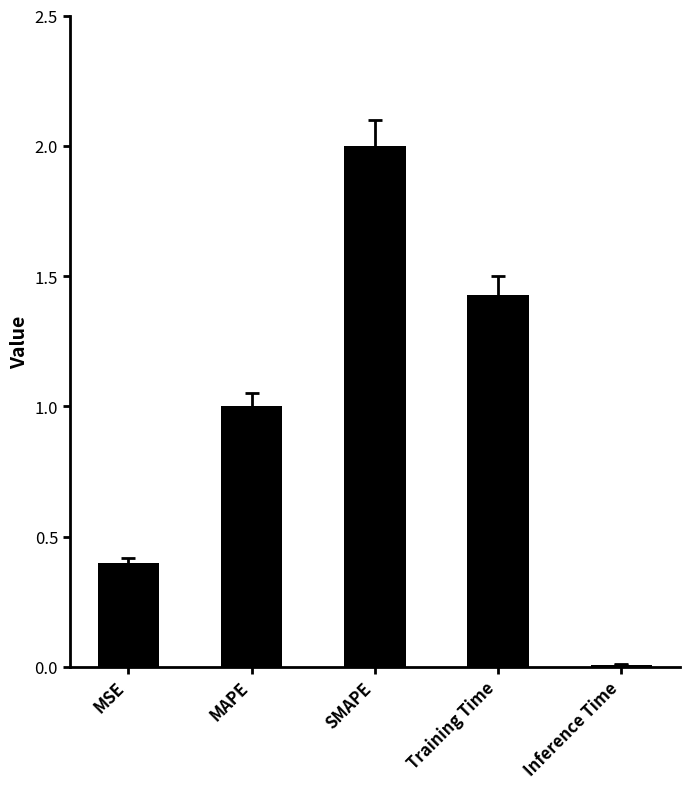

The value at MAPE is 1.0. True or false?

True